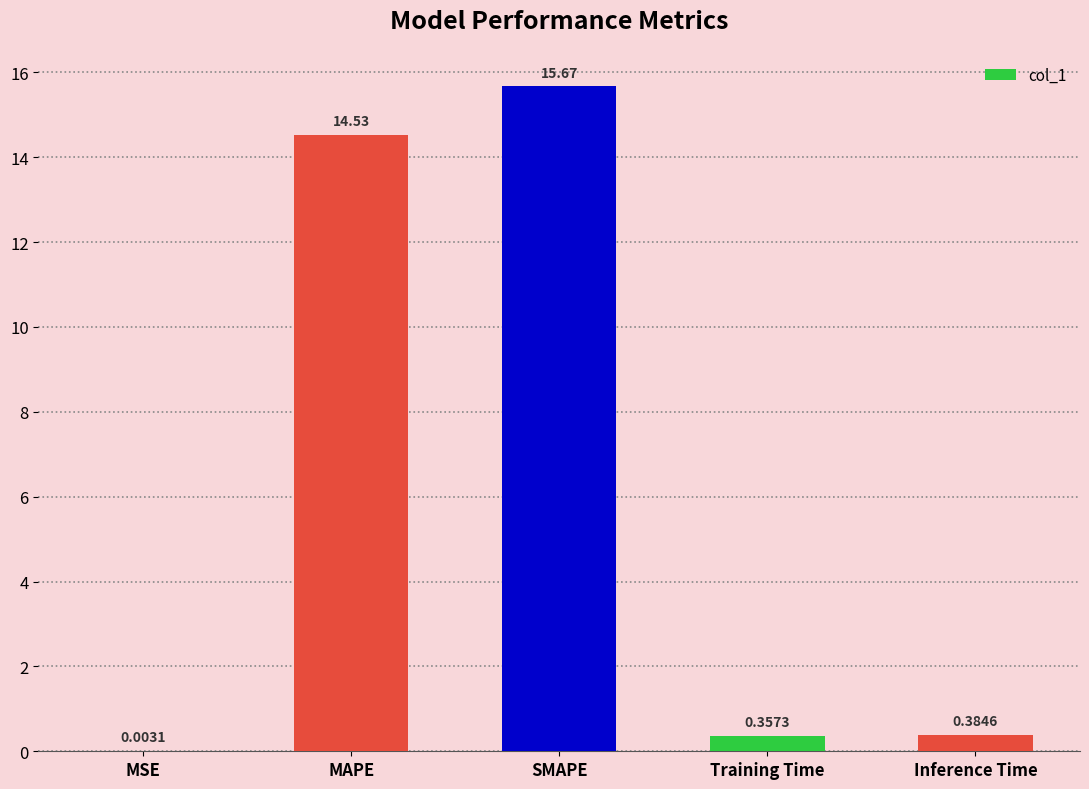

The value at MAPE is 25.1. True or false?

False